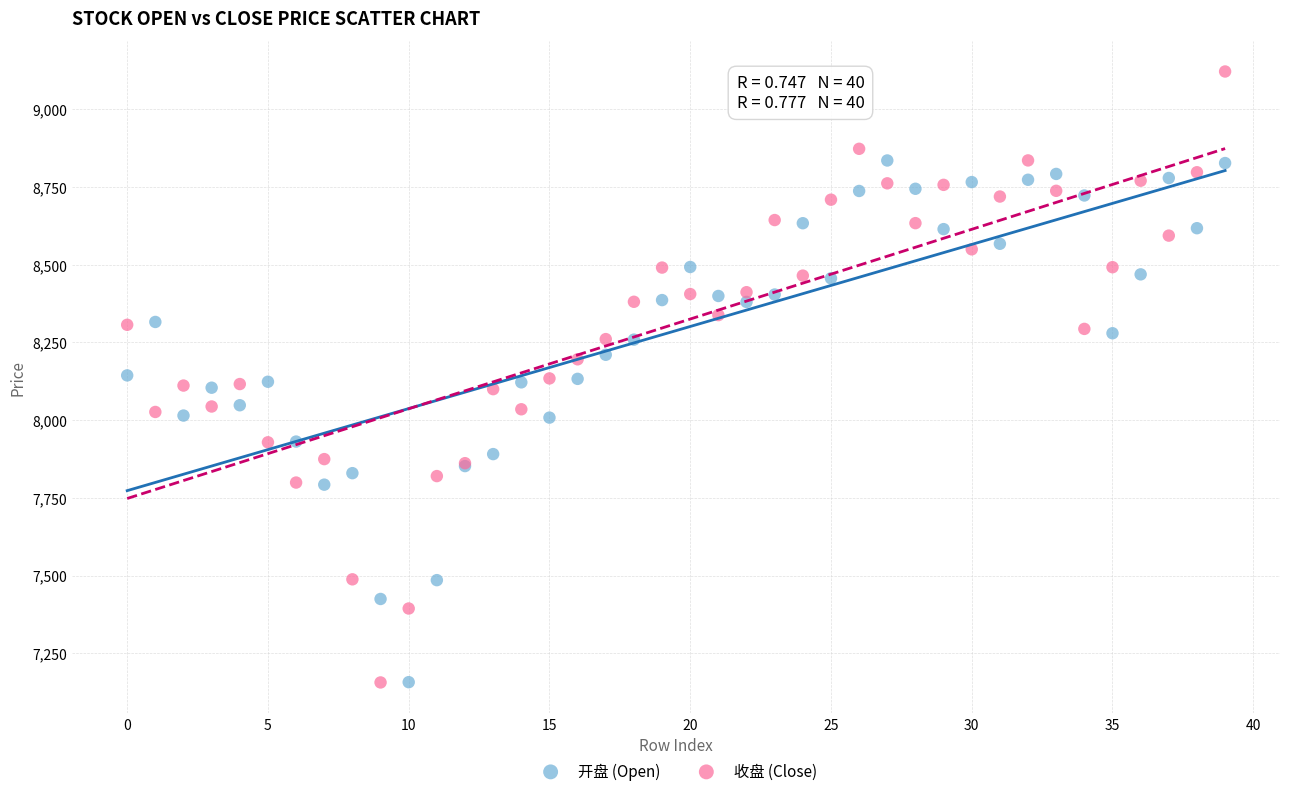

Which series has the largest Y range (max minus min)?

收盘 (Close)